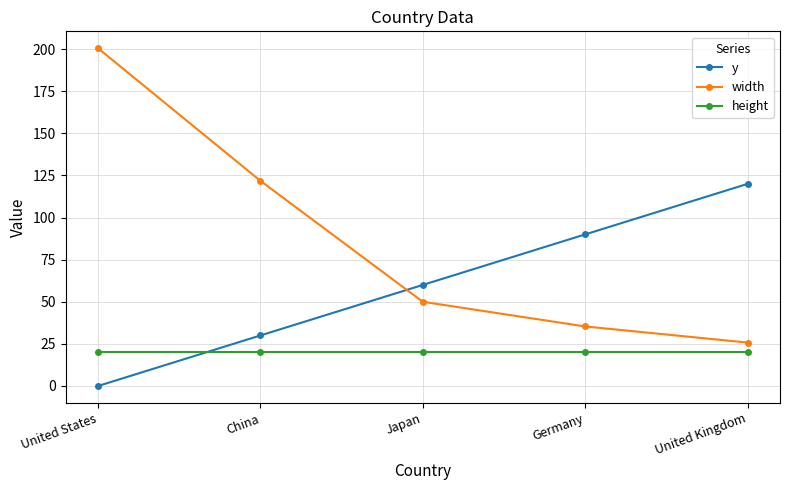

Where is width nearest to the value 113?

China